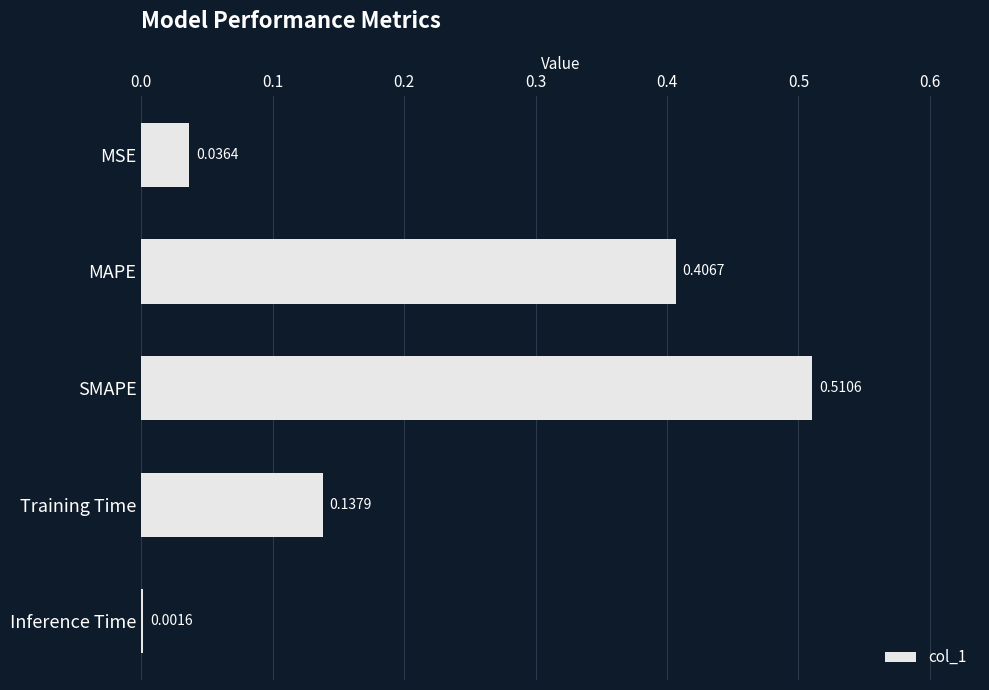

Between SMAPE and Inference Time, which is larger?

SMAPE